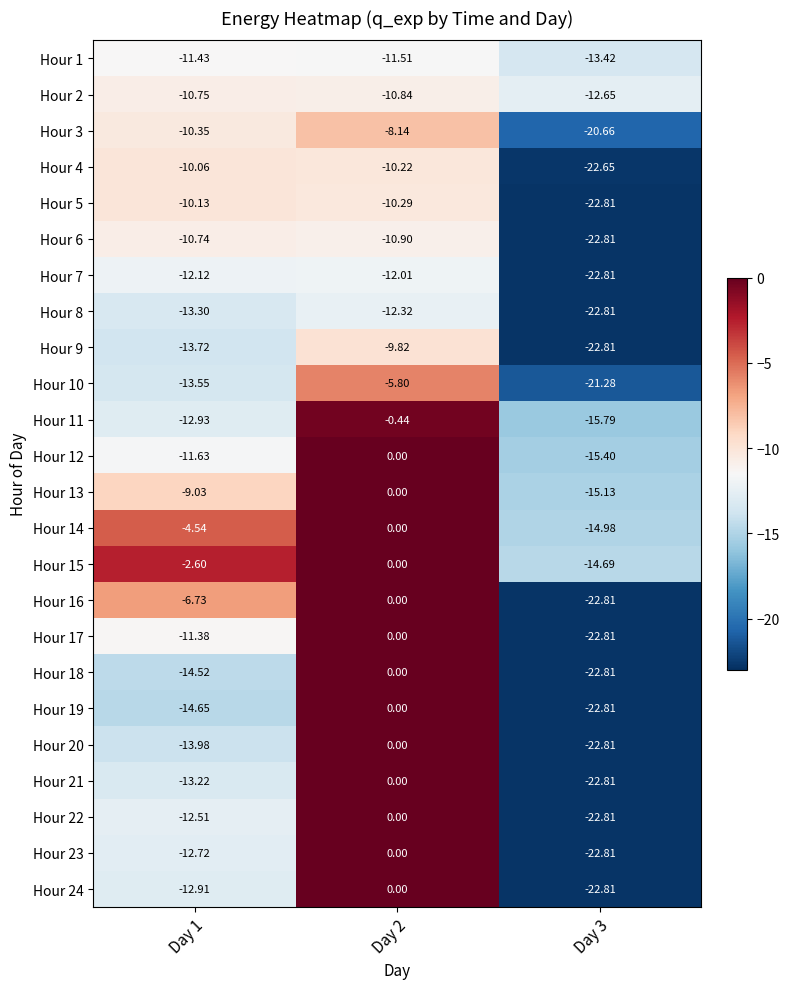

What is the total value across all series at Day 2?

-102.3